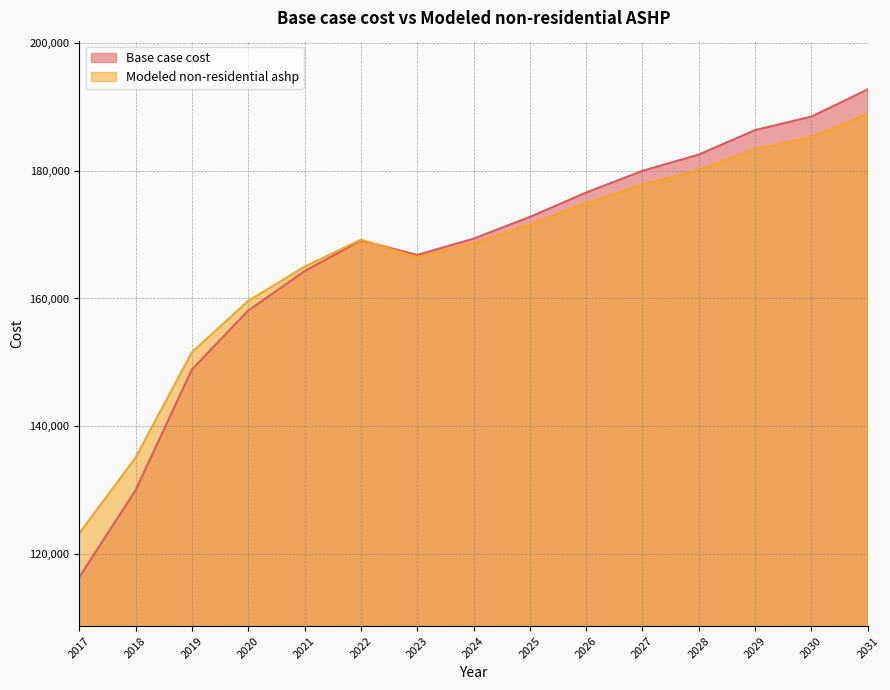

What are all the series names shown in the legend?

Base case cost, Modeled non-residential ashp